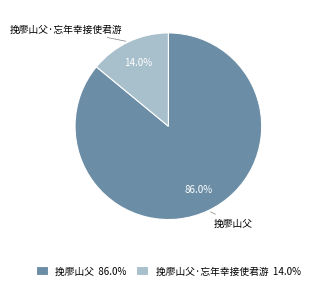

Rank the categories by value from lowest to highest.

挽廖山父·忘年幸接使君游 14.0%, 挽廖山父 86.0%